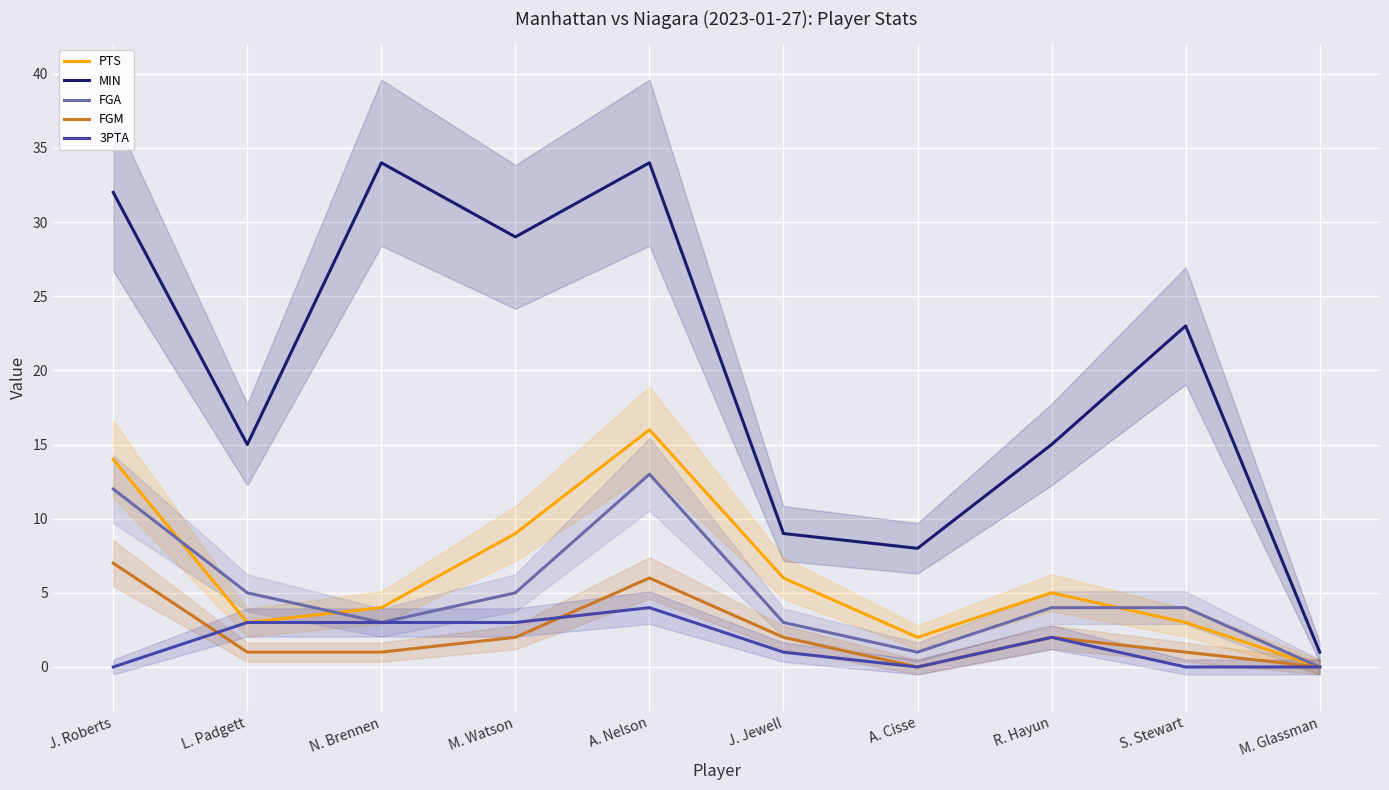

Where does the FGA series first go above 4?

J. Roberts